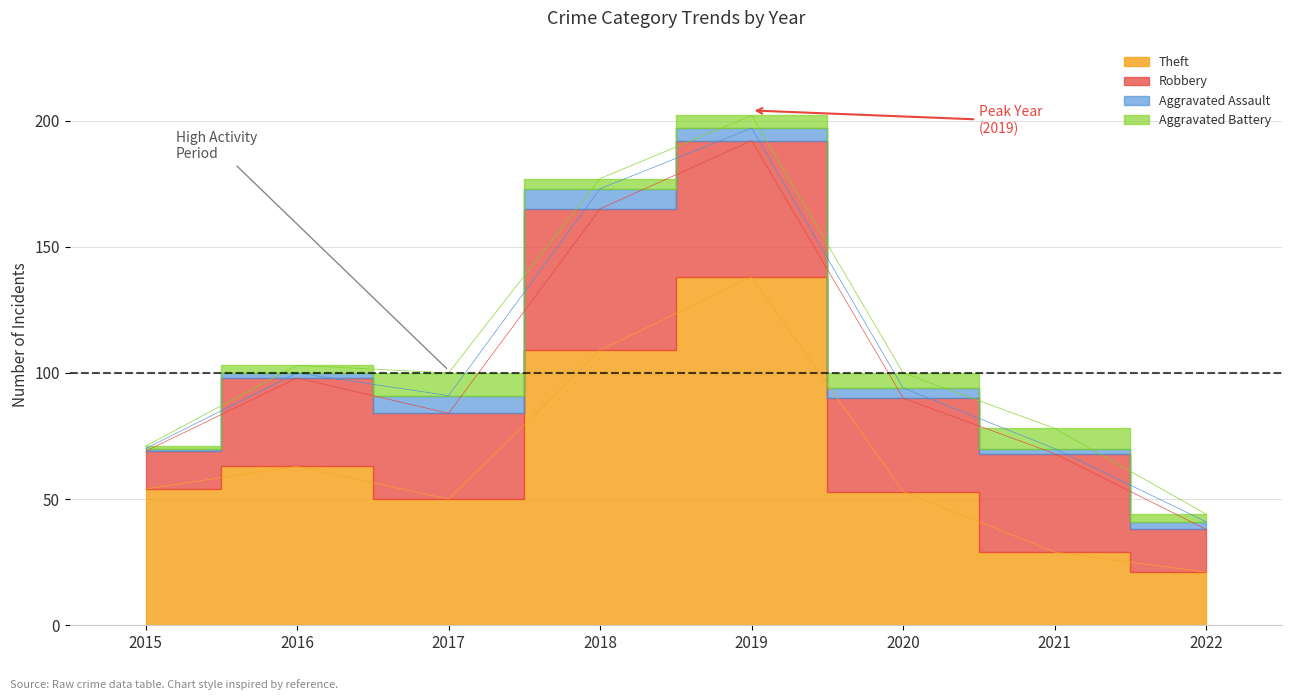

In Robbery, how many points are higher than both neighbors (excluding endpoints)?

3